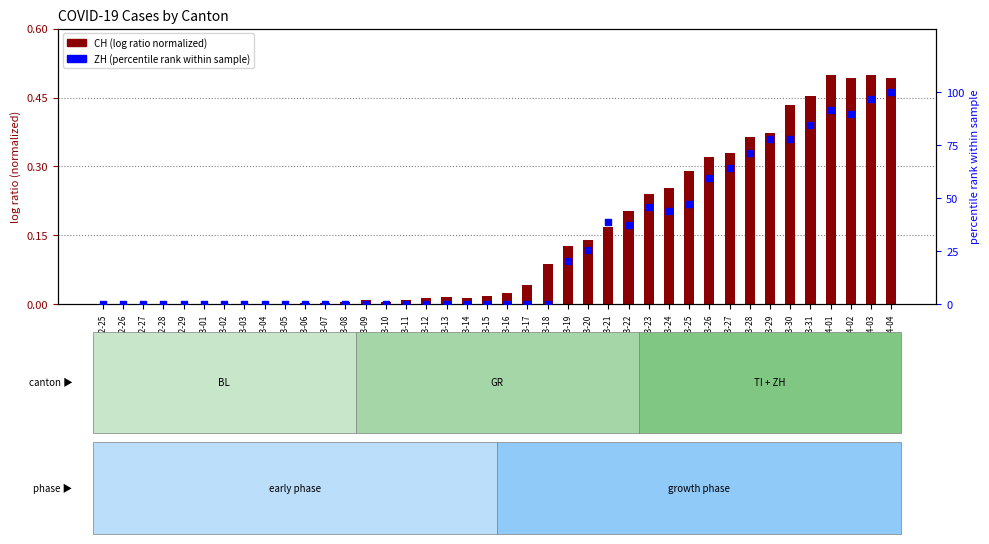

At how many categories does at least one series exceed 80?

5